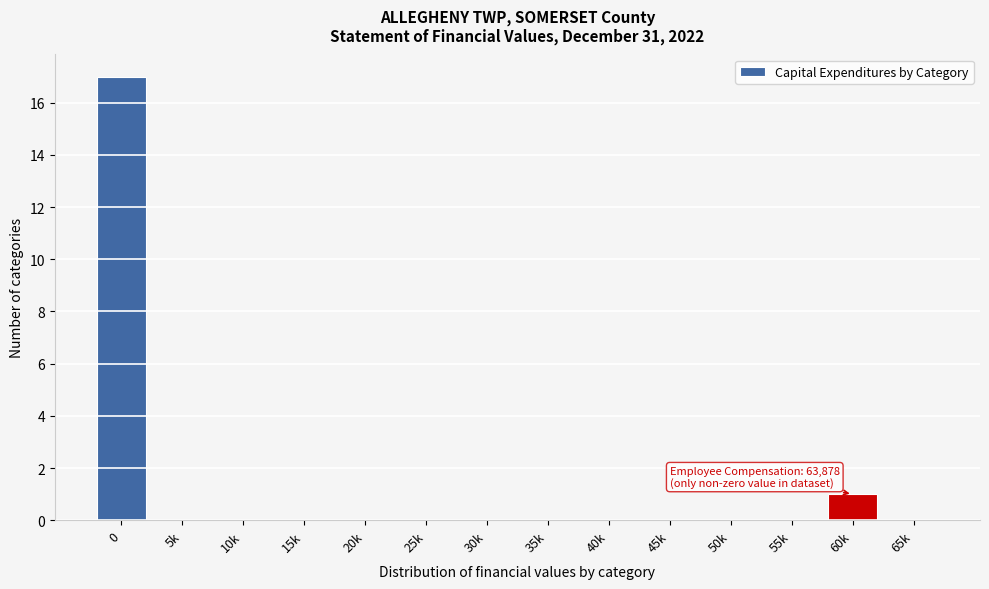

Reading right to left, list all the values displayed in this chart.

65k=0	60k=1	55k=0	50k=0	45k=0	40k=0	35k=0	30k=0	25k=0	20k=0	15k=0	10k=0	5k=0	0=17